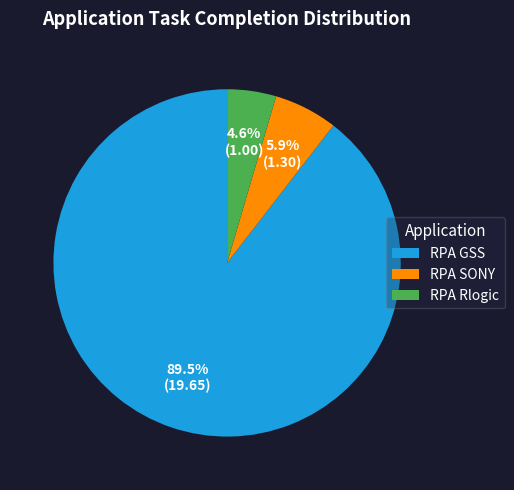

To the nearest percent, what is the difference between the RPA Rlogic and RPA GSS slice percentages?

85%